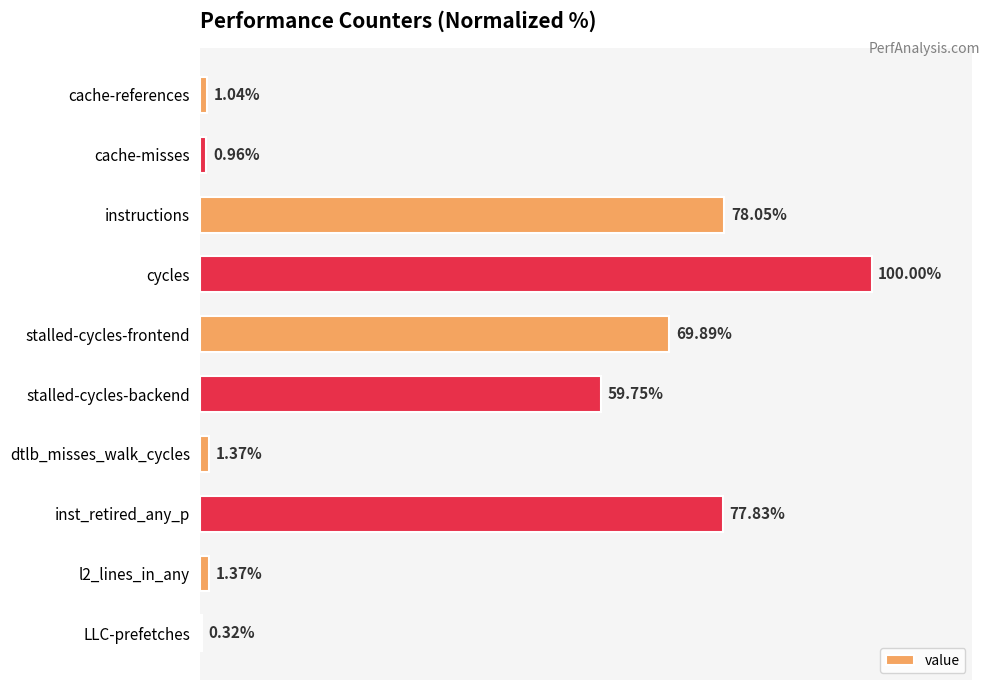

At which category does the chart reach its peak across all series?

cycles